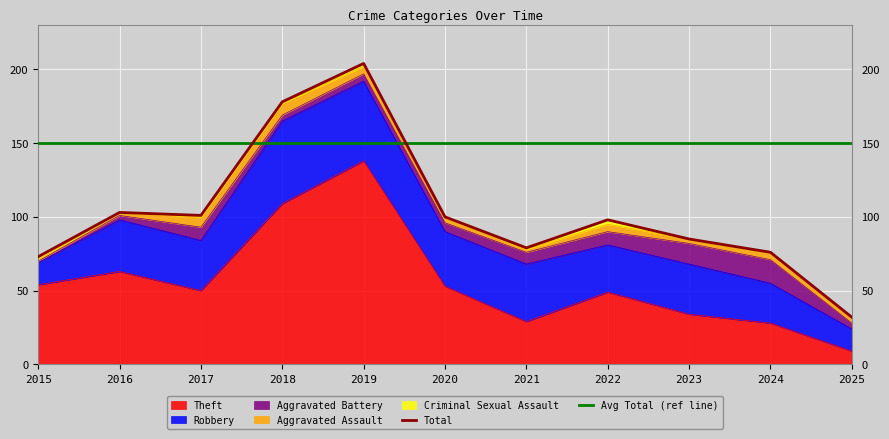

Between 2021 and 2022, which is larger?

2022